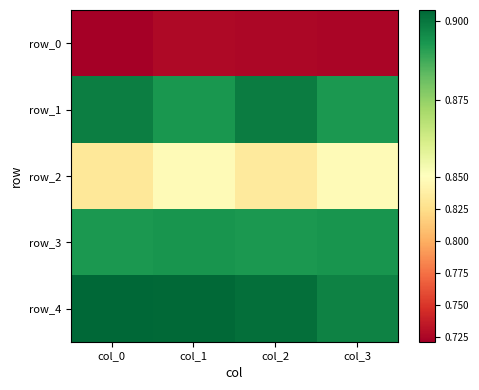

At which category is the sum across all series the highest?

col_1